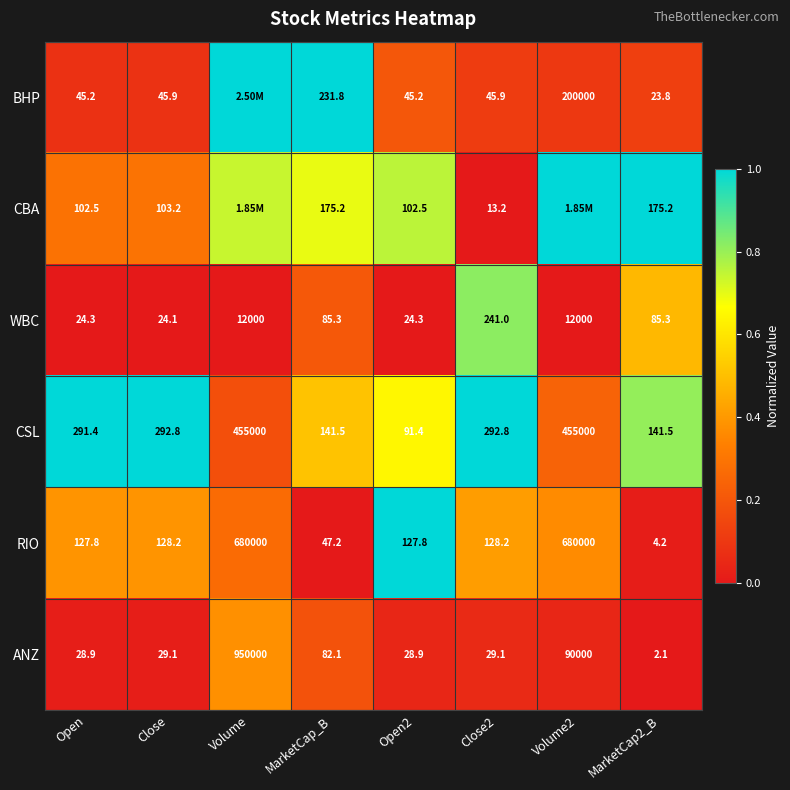

Is the value of CBA at MarketCap_B greater than the value of ANZ at Close?

Yes